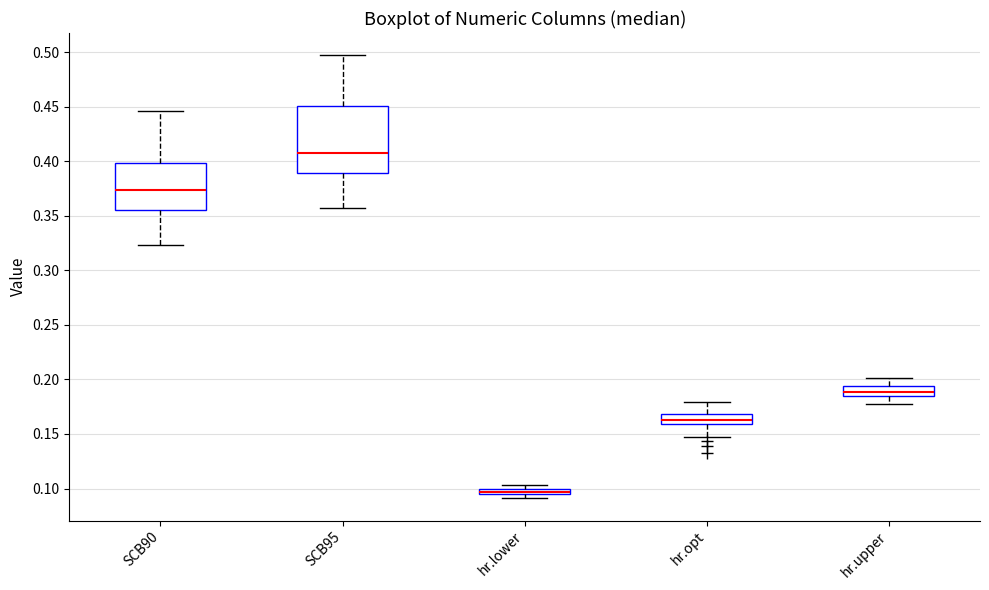

Where is the lower edge of the box for hr.lower on the y-axis? The values are not printed on the chart, so give them approximately, as read against the axis.

0.095